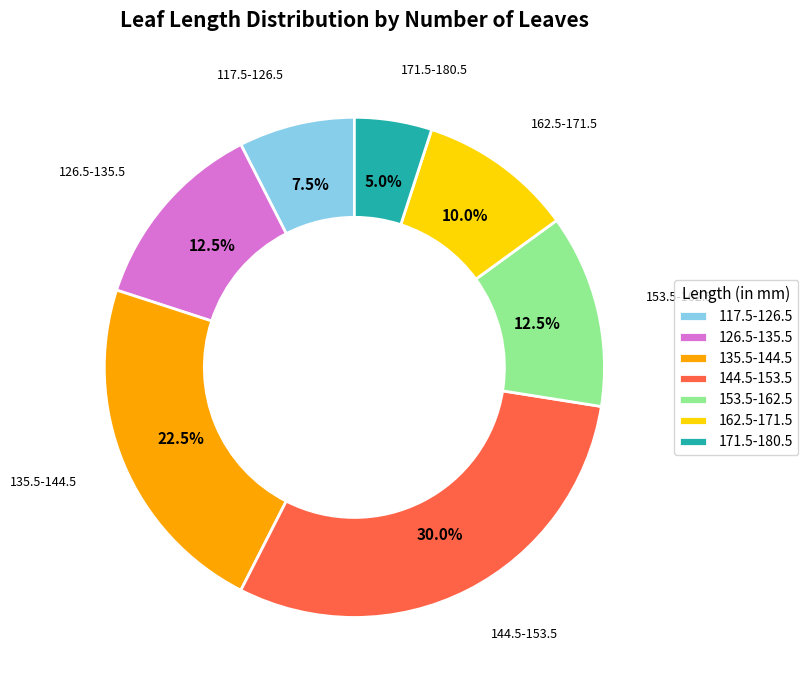

Which category has the smallest portion of the pie?

171.5-180.5